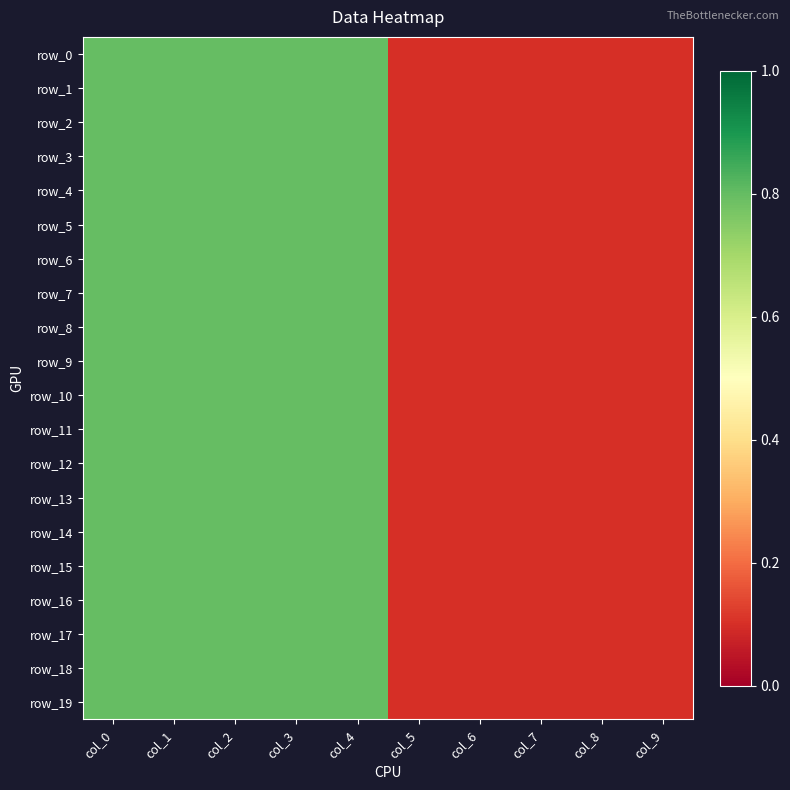

What is the total value across all series at col_7?

2.0